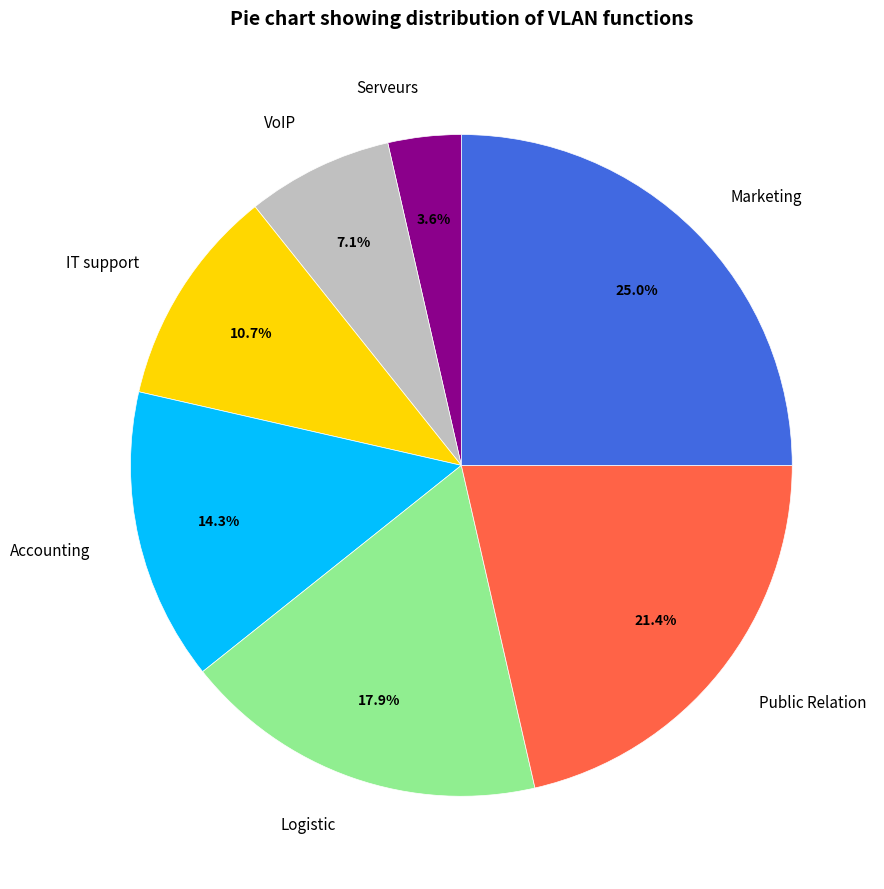

What is the ratio of the value at Serveurs to the value at VoIP?

0.5